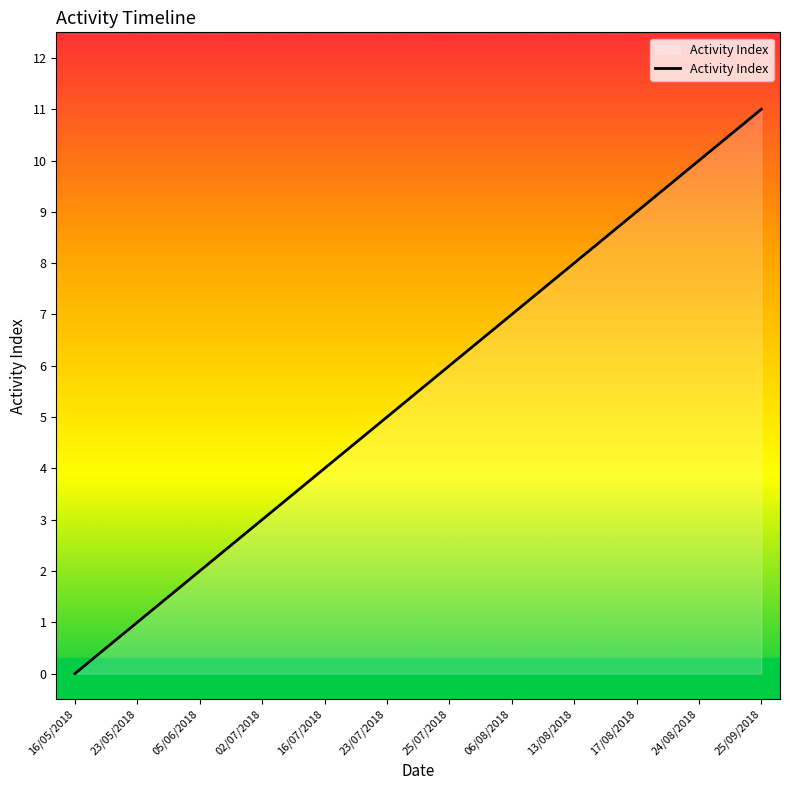

Does the chart display data point markers on the line(s)?

No